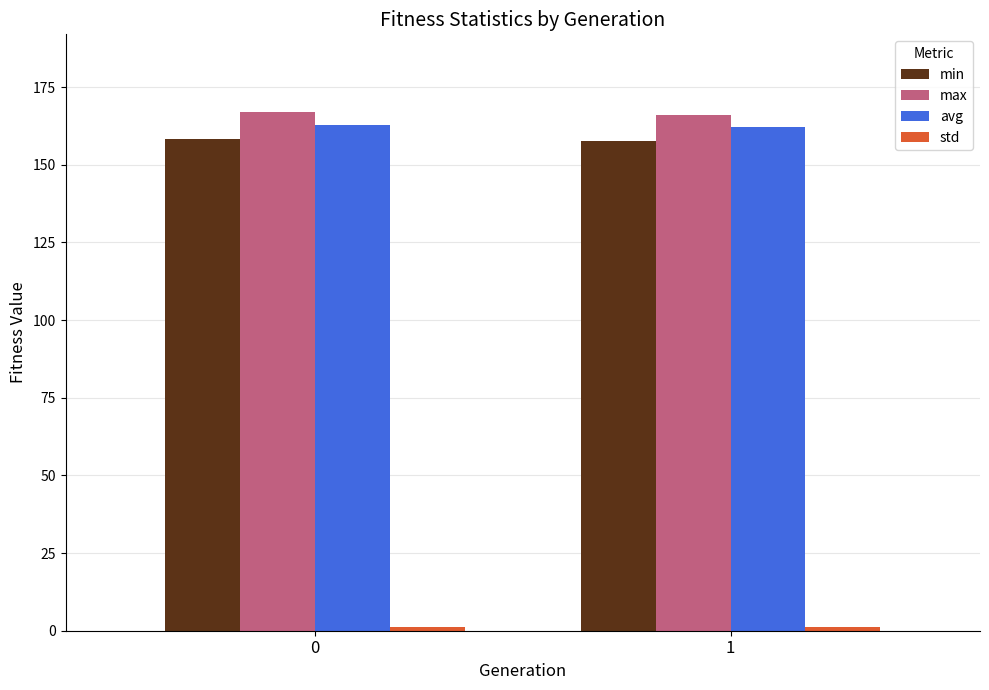

What is the spread (max minus min) of values at 1?

165.1